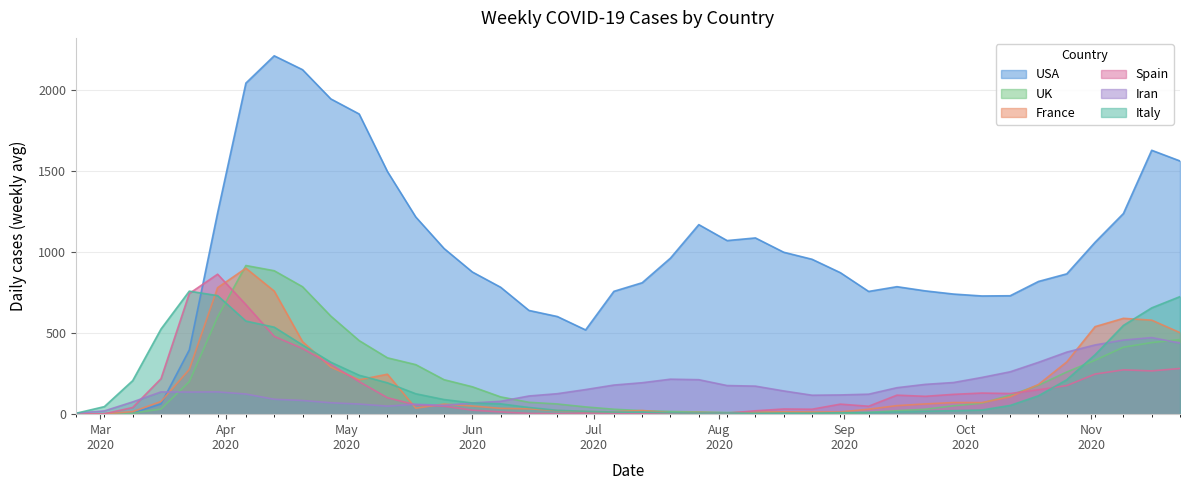

What is the label of the 38th point from the right?

2020-03-09